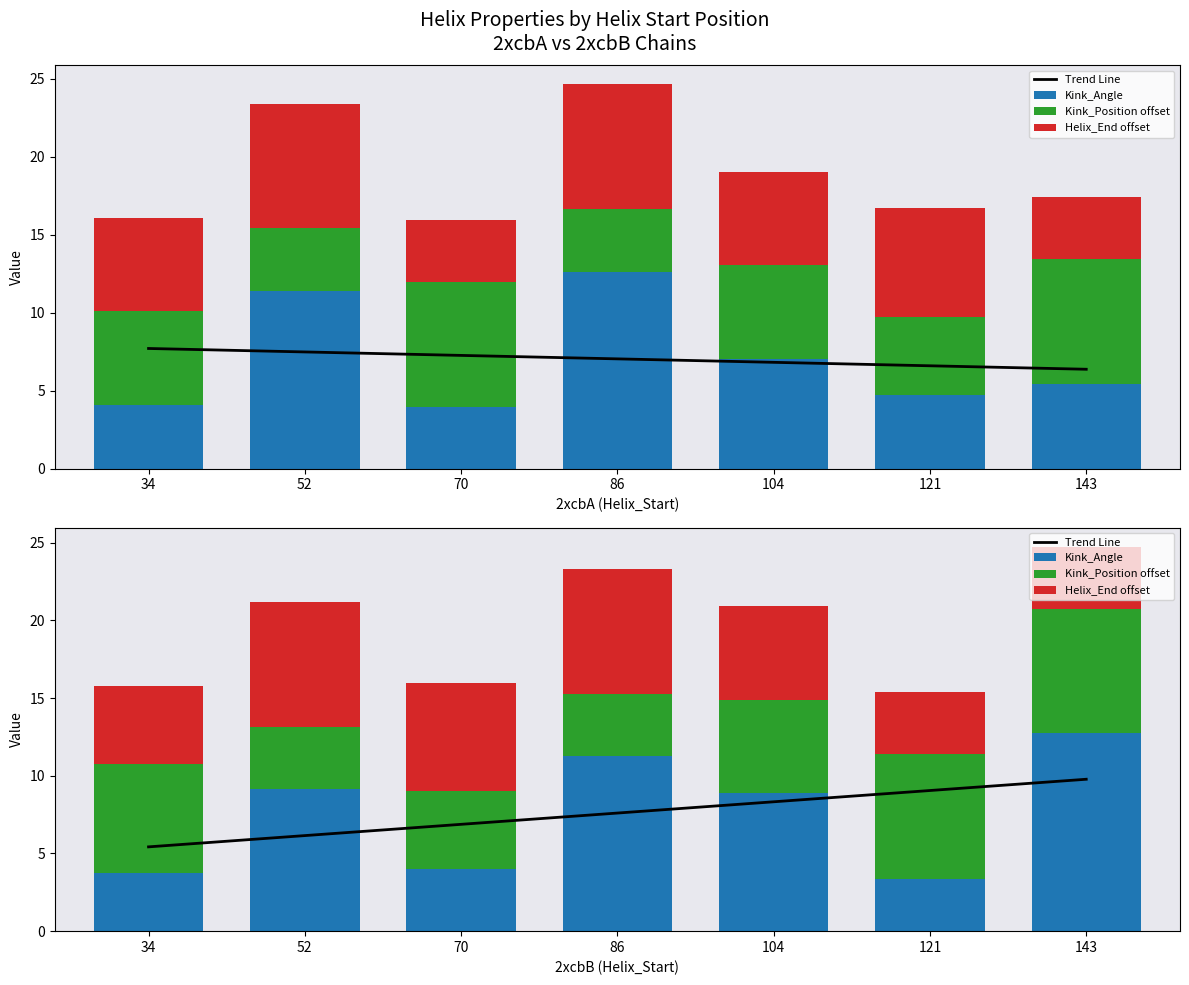

The value of Kink_Angle at 121 is 3.4. True or false?

True